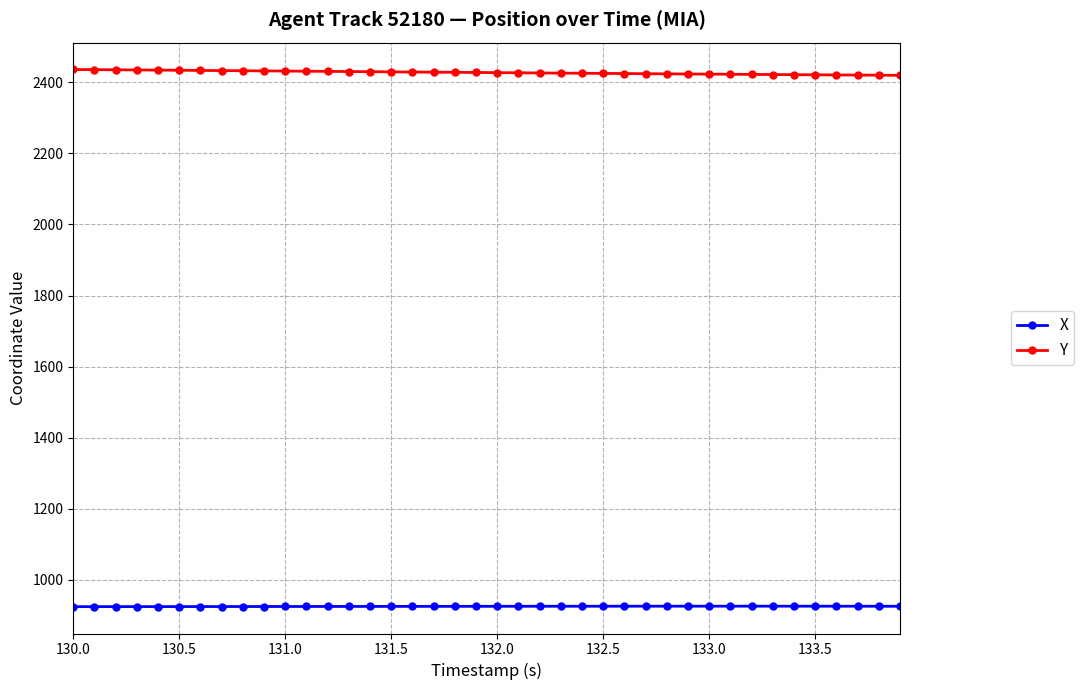

How many data points does each series have?

40